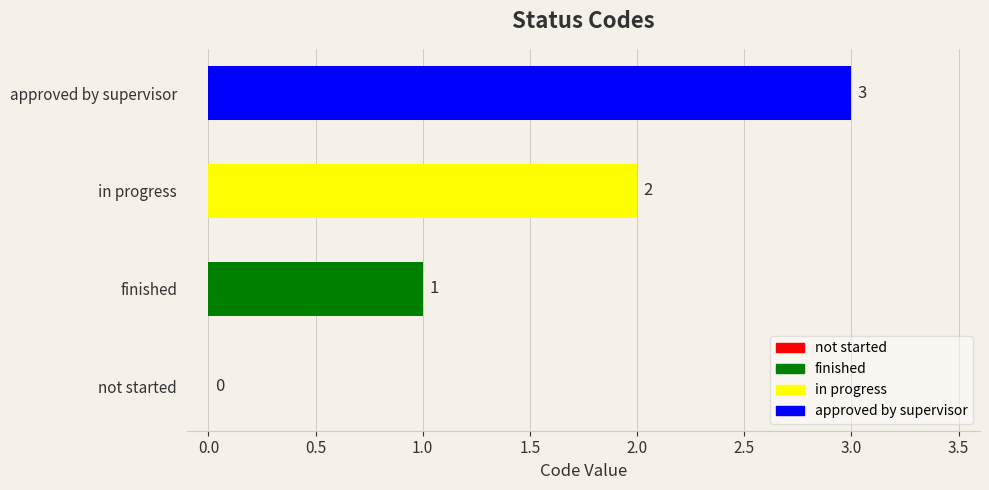

What value does the data have at approved by supervisor?

3